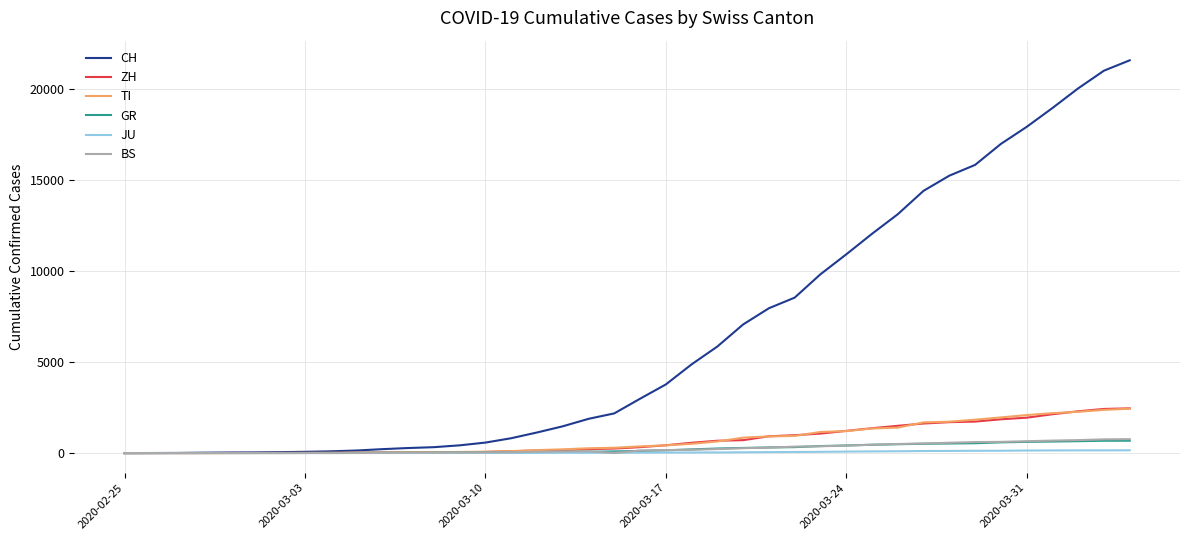

Does the chart have visible grid lines?

Yes